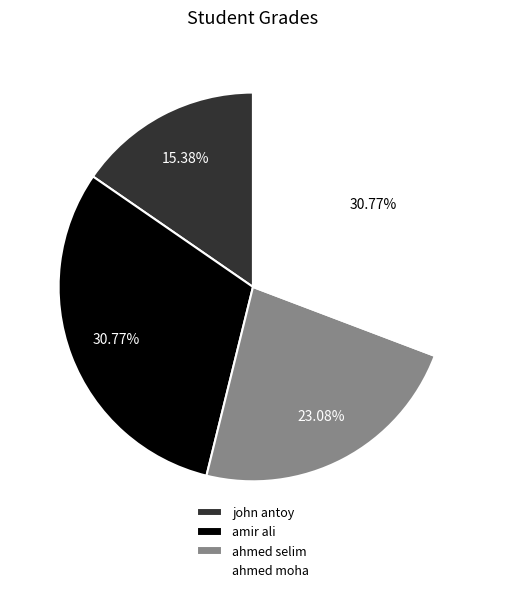

To the nearest percent, what percentage of the pie is ahmed selim?

23%